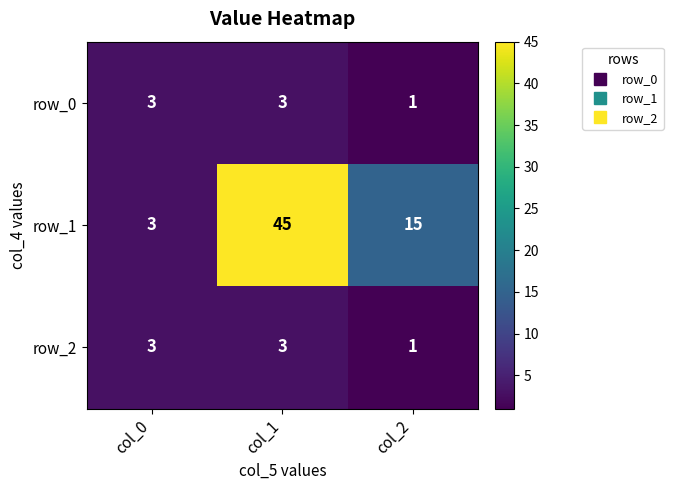

The row_2 series shows 4 at col_0. True or false?

False